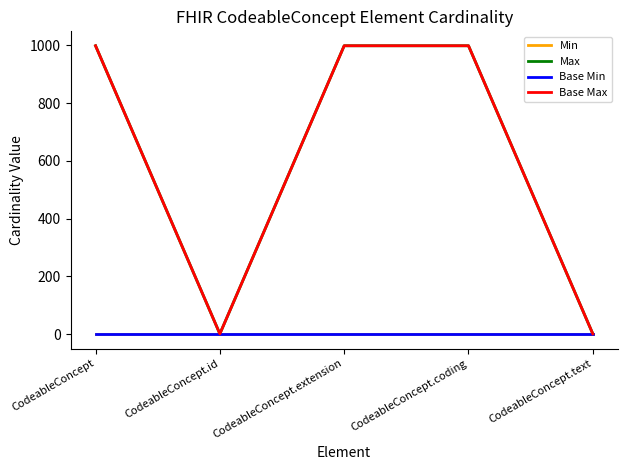

True or false: Base Max and Base Min intersect in this chart.

False